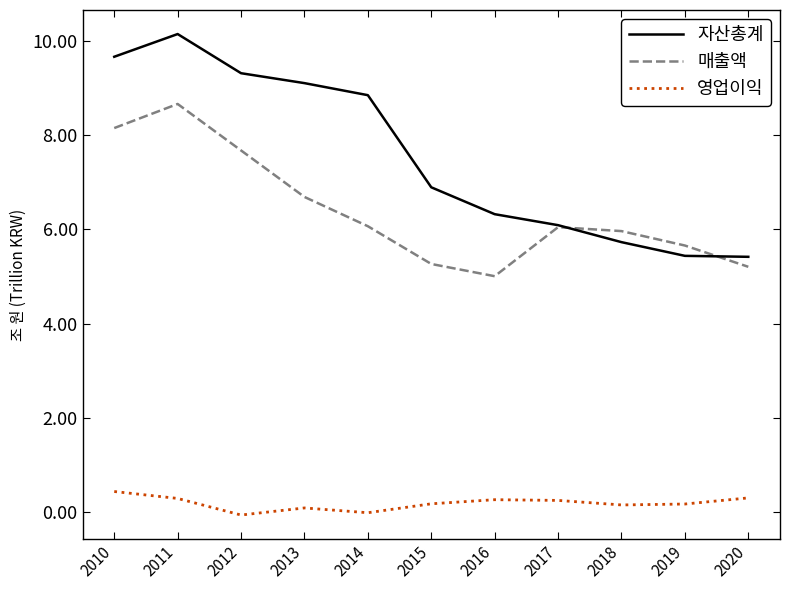

Rank the series by their maximum value, from lowest to highest.

영업이익, 매출액, 자산총계